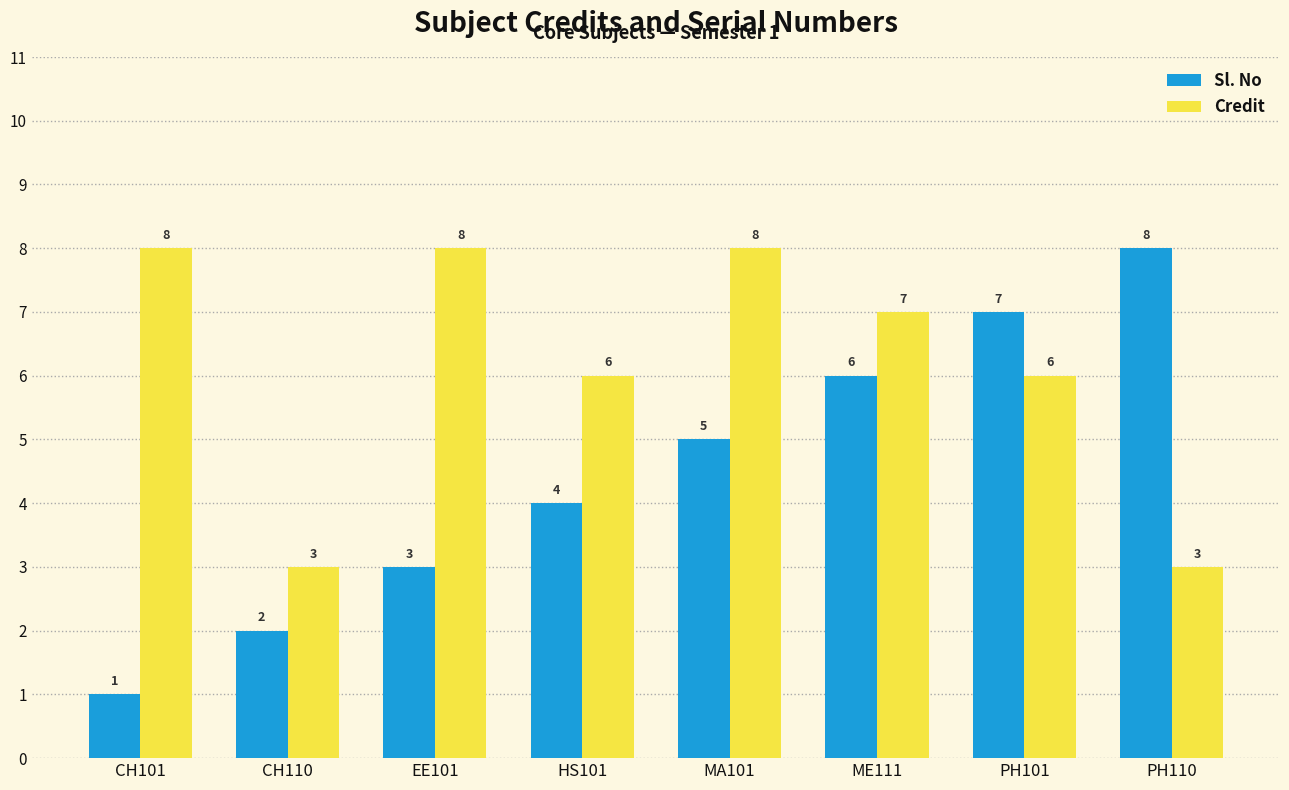

Rank the series at CH110 from lowest to highest value.

Sl. No, Credit